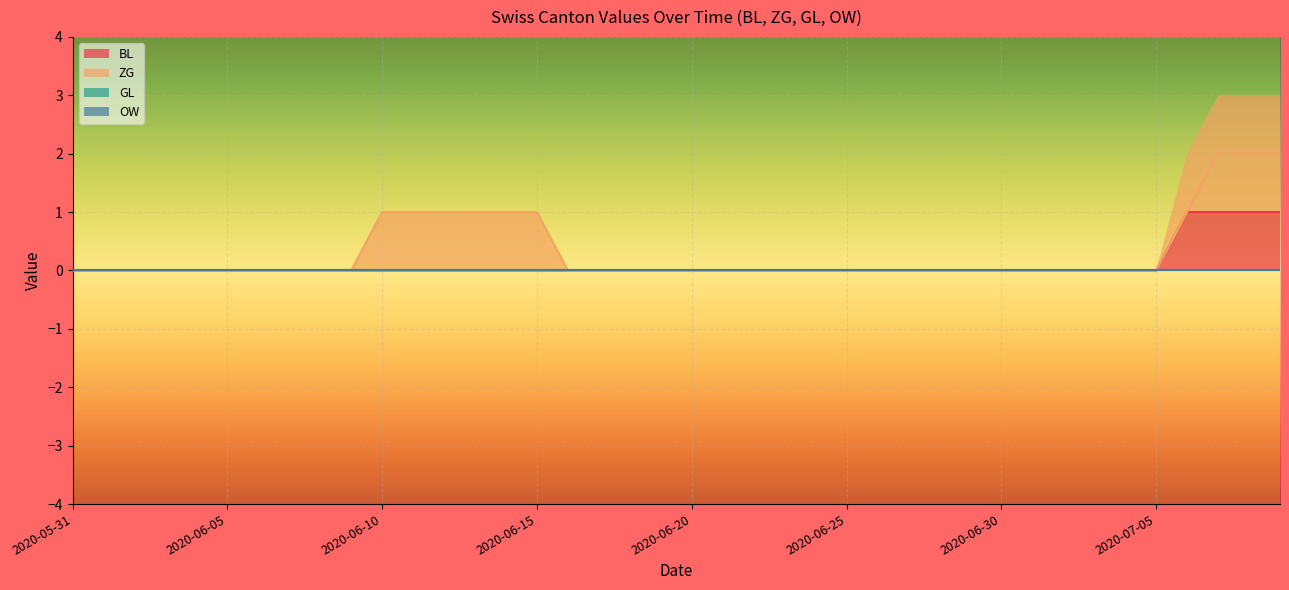

How many positive values does the ZG series have?

10